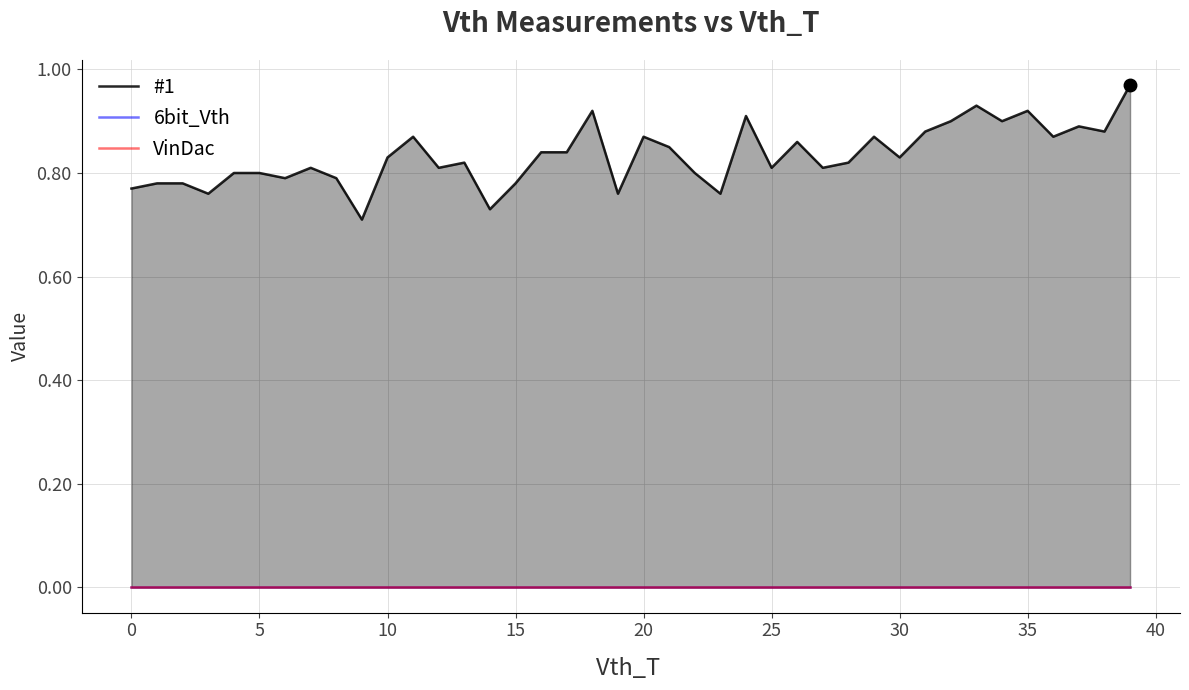

Between 15 and 25, which is larger?

25